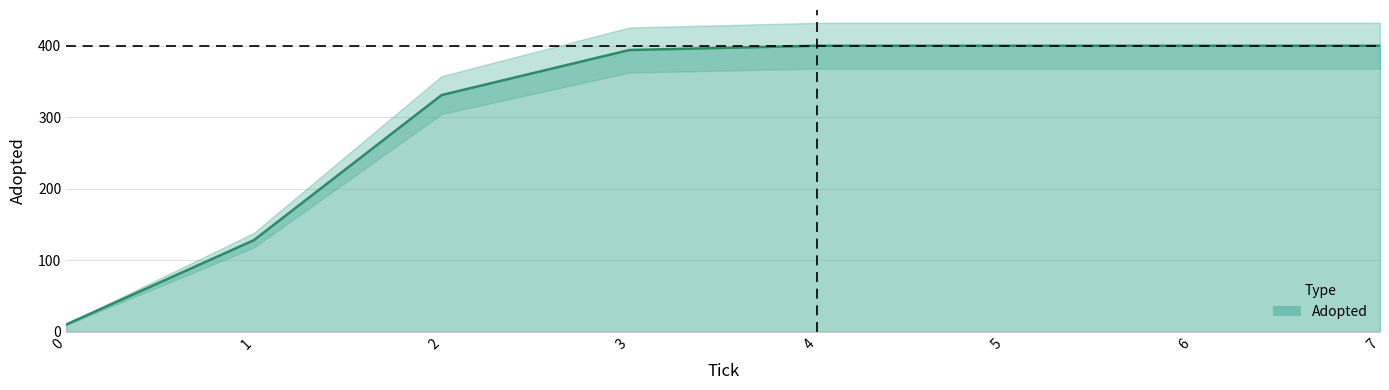

The value at 3.0 is 662. True or false?

False